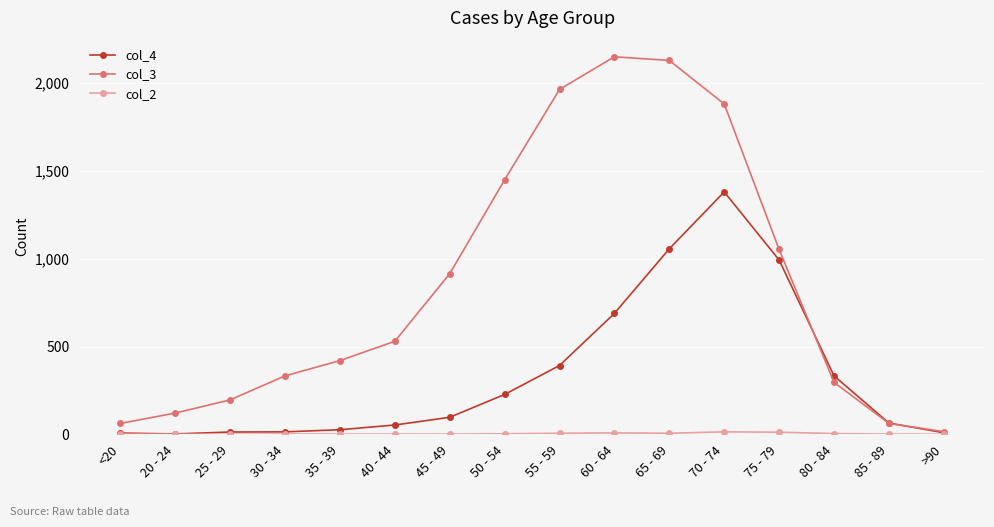

Which series has the largest range (max minus min)?

col_3